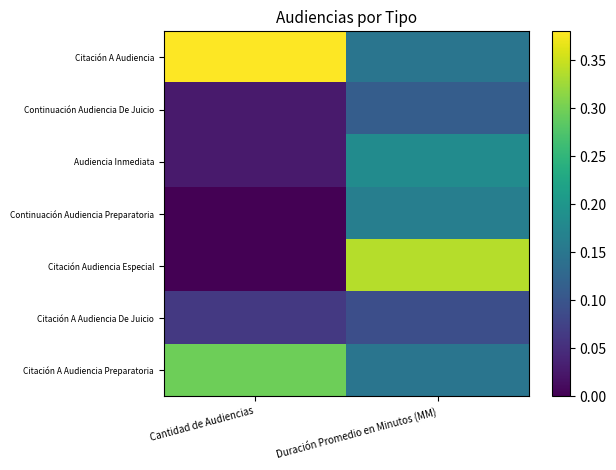

How many series are shown in this chart?

7